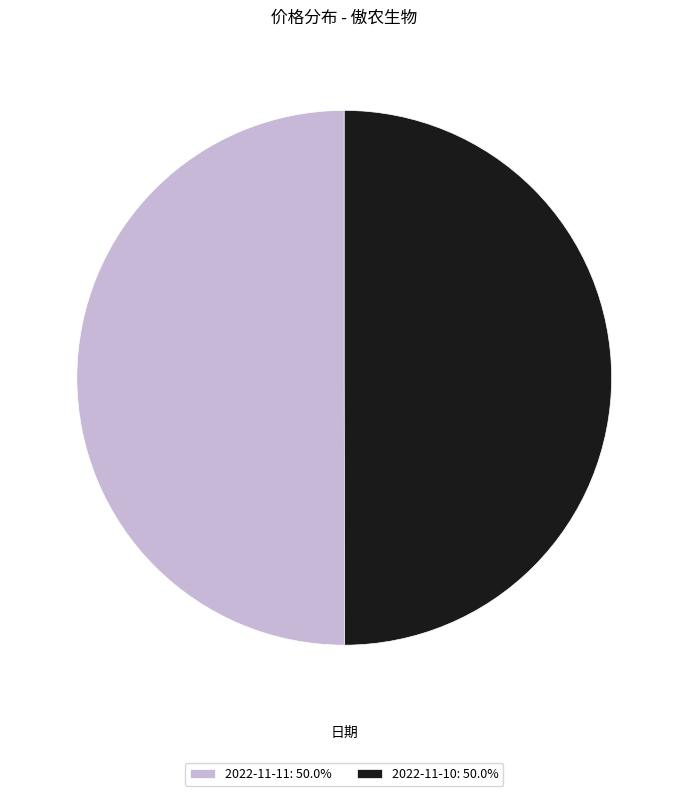

True or false: 2022-11-10 accounts for 50% of the total.

True